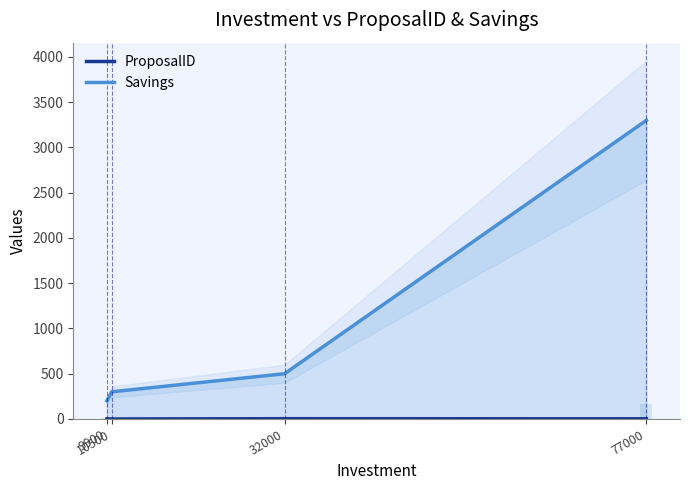

Count the number of categories in the chart.

4